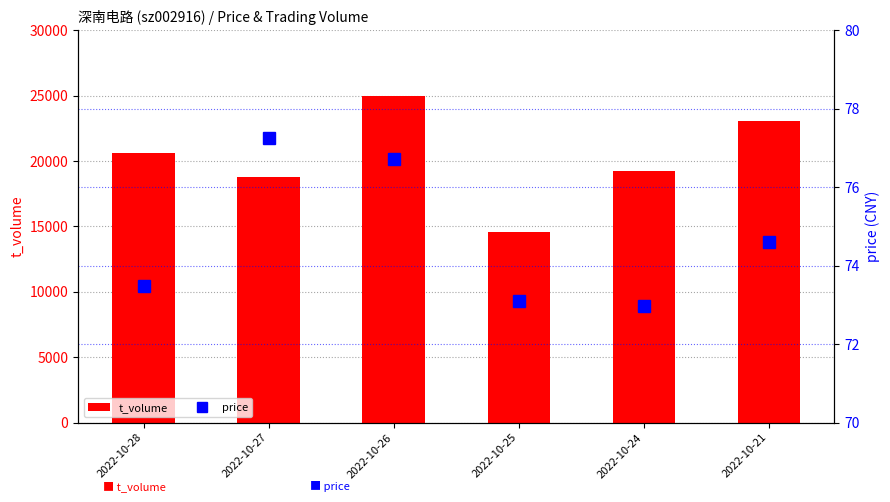

How many groups of bars are there?

6